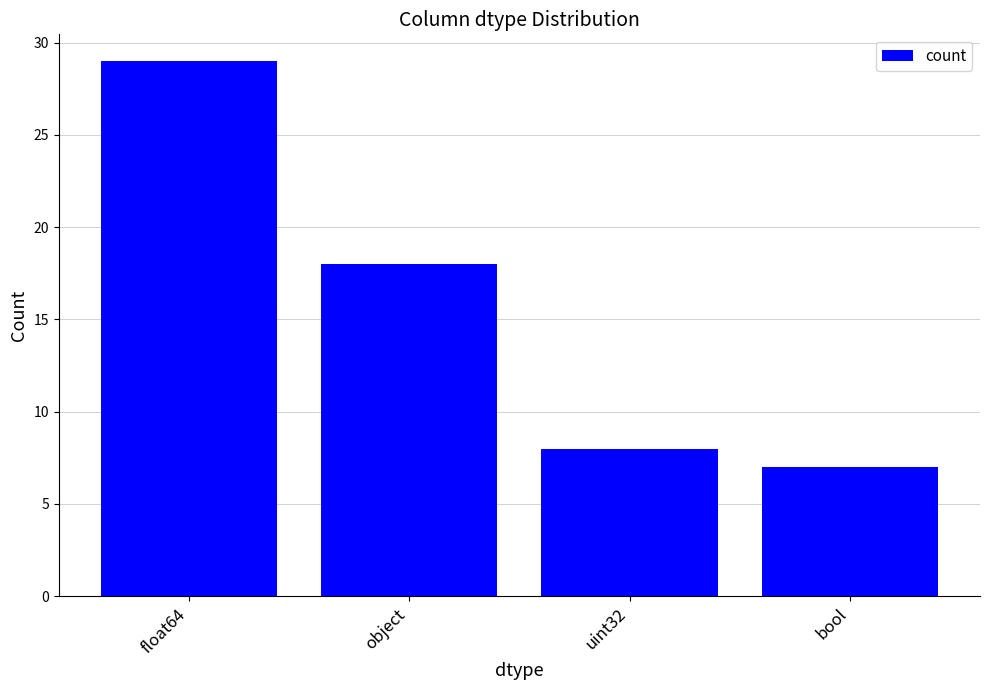

Rank the categories by value from highest to lowest.

float64, object, uint32, bool